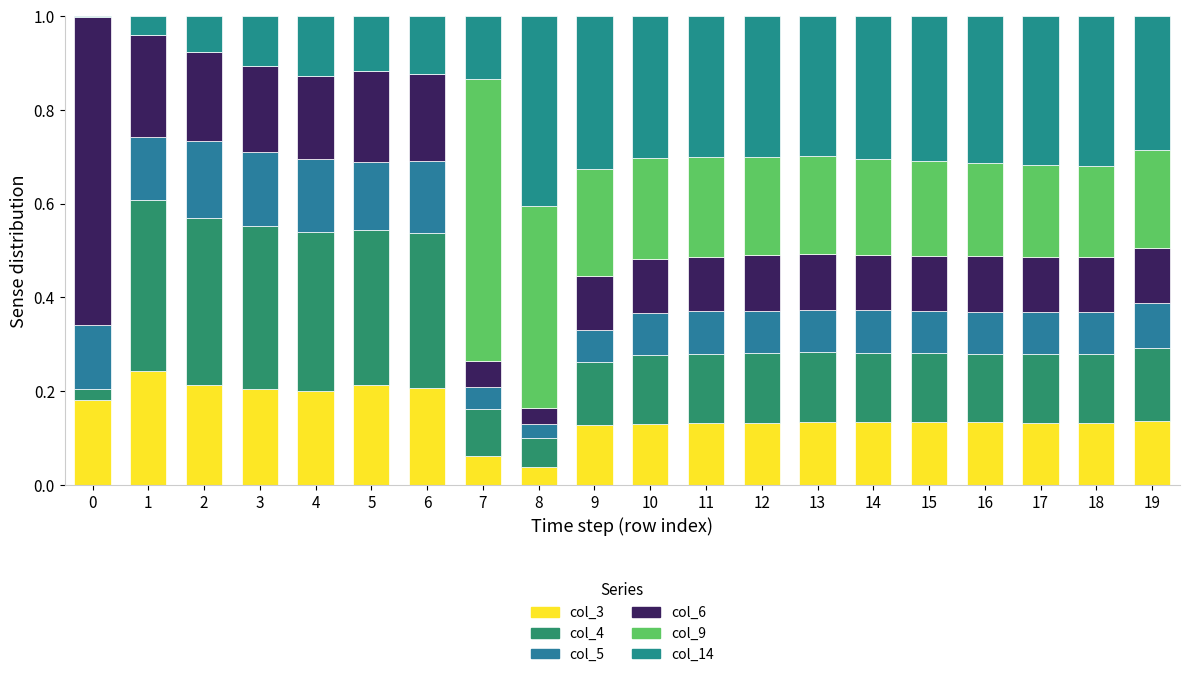

At how many categories does at least one series exceed 0?

20